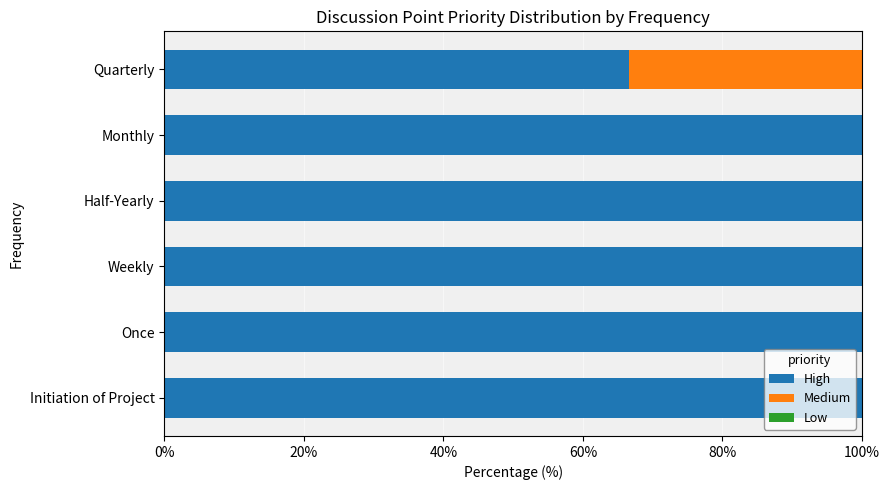

What is the total value across all series at Once?

100.0